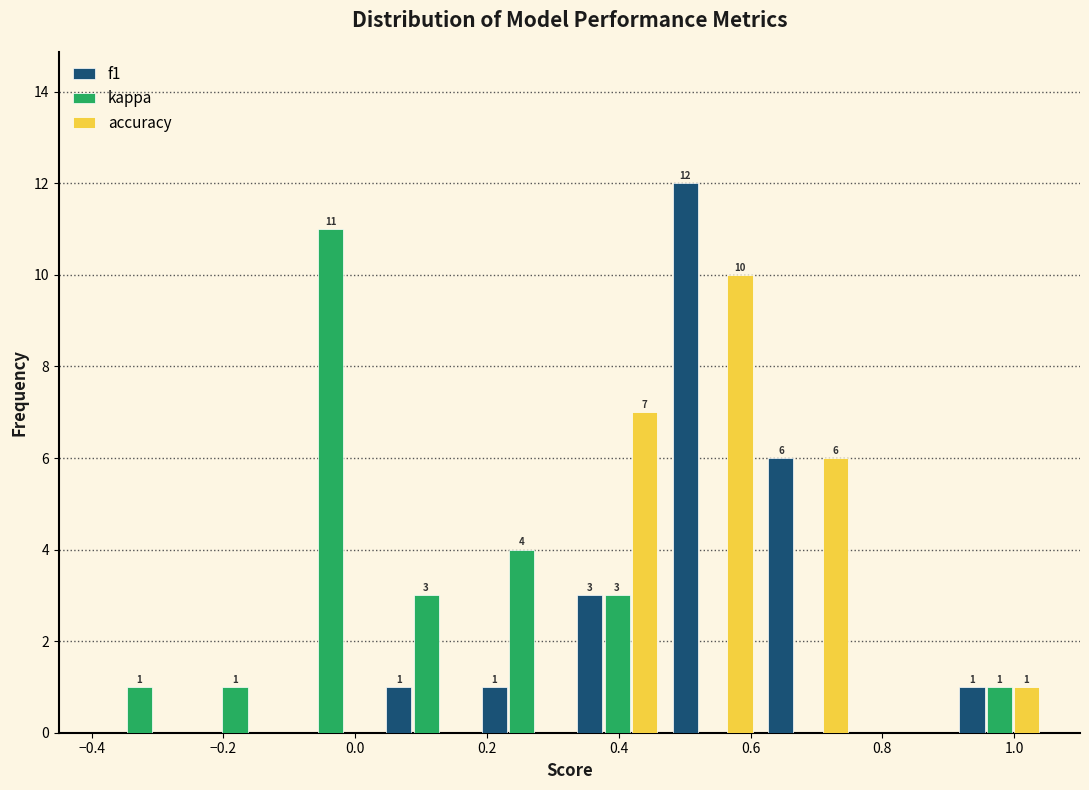

In the f1 series, which range on the x-axis has the tallest bar?

0.470 to 0.615